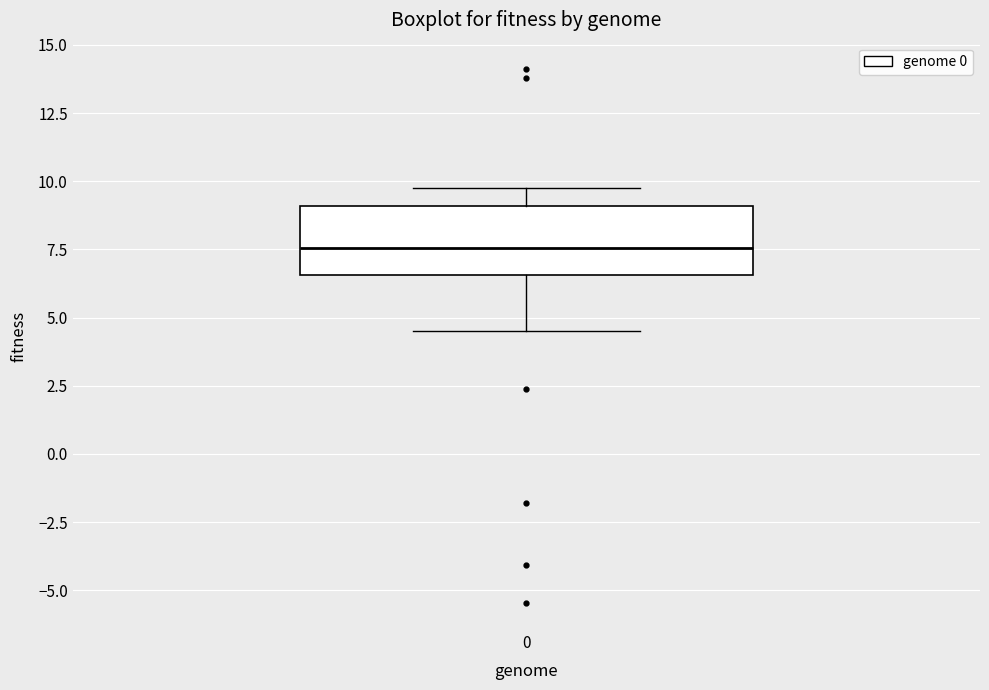

Where is the lower edge of the box at x = 0 on the y-axis? The values are not printed on the chart, so give them approximately, as read against the axis.

6.5